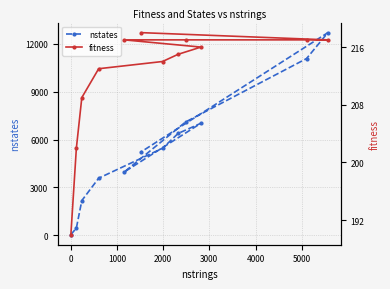

How many times do nstates and fitness cross each other?

1